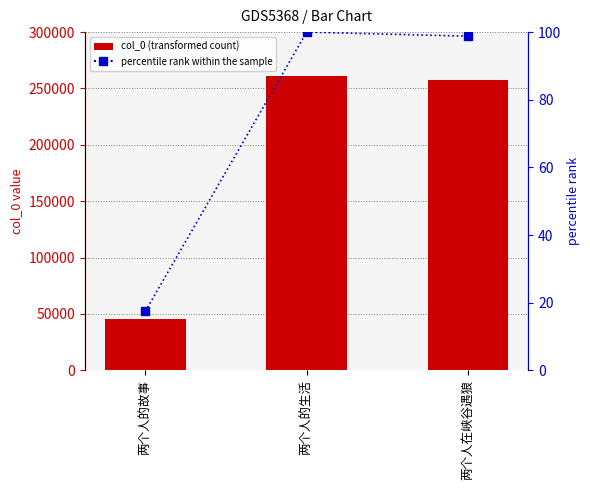

What is the greatest value displayed?

261011.0